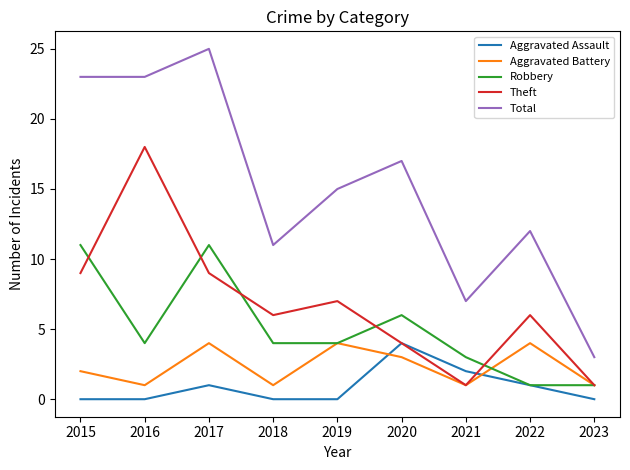

Which category has the lowest value in the Total series?

2023